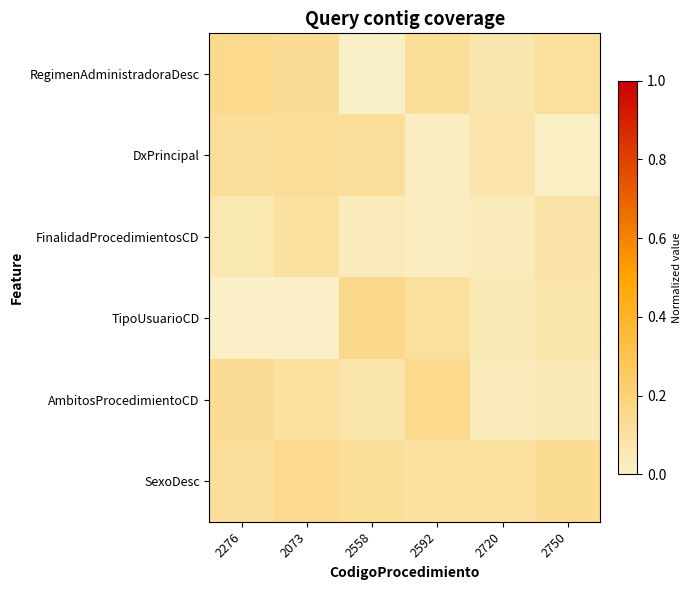

What is the total value across all series at 2750?

0.5